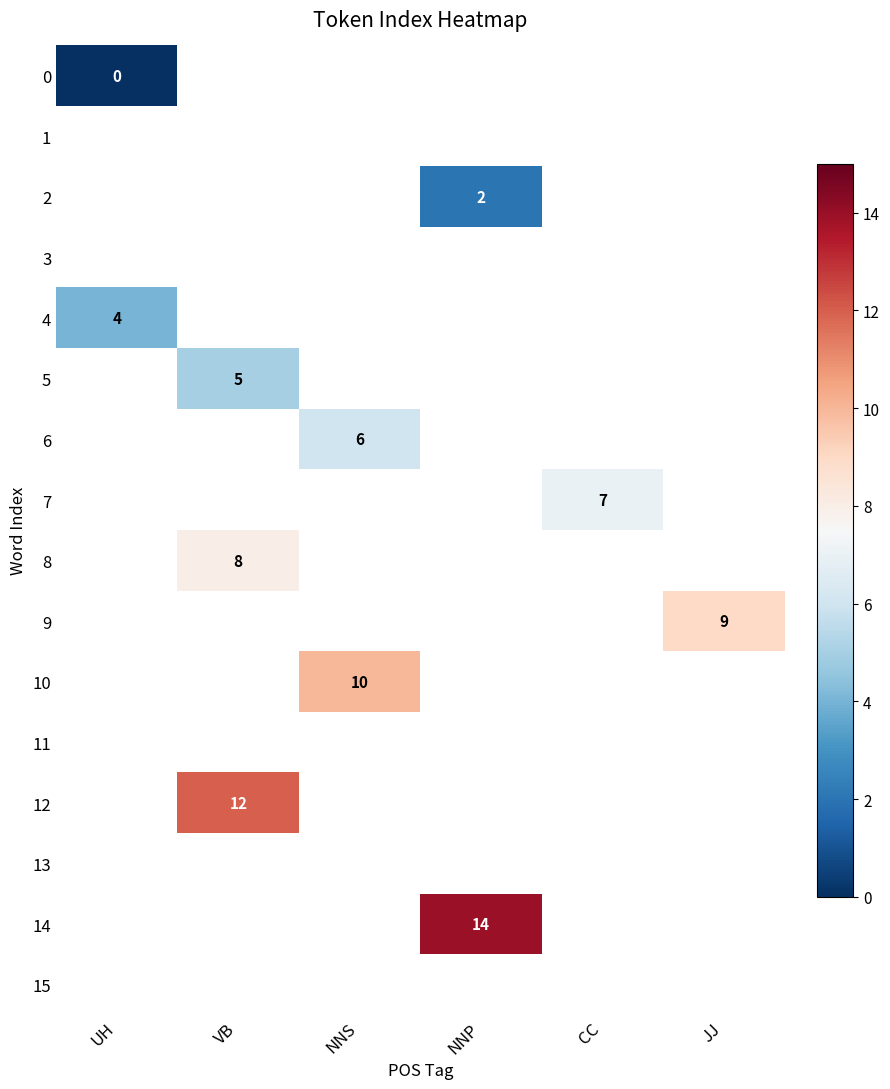

The value of 2 at NNP is 3. True or false?

False